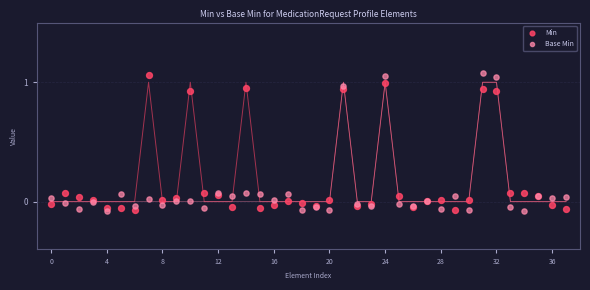

Which series reaches the maximum Y coordinate?

Base Min